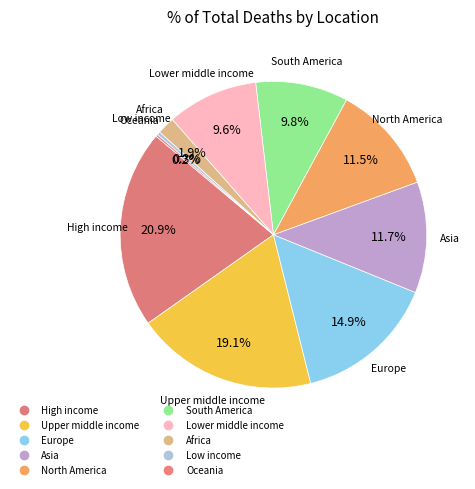

Which category has the biggest portion of the pie?

High income